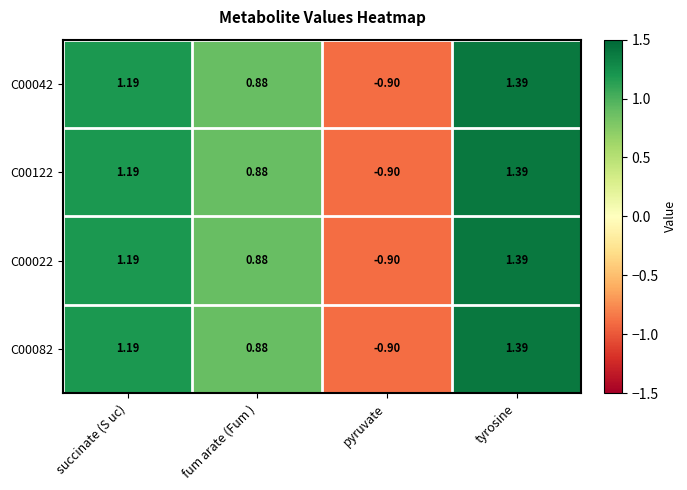

Which category has the highest value in the C00082 series?

tyrosine